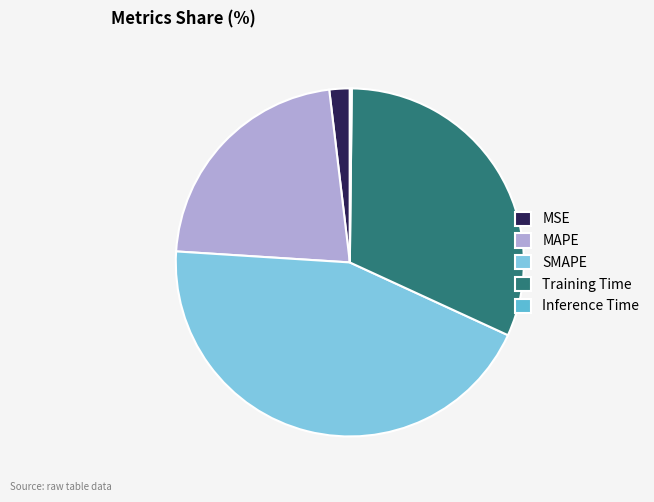

Which category has the smallest portion of the pie?

Inference Time